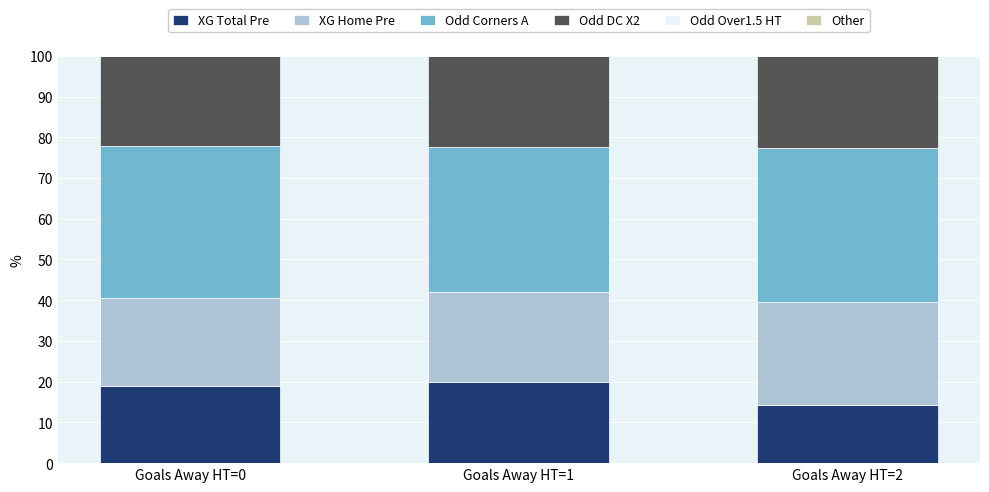

The XG Total Pre series shows 25.1 at Goals Away HT=2. True or false?

False